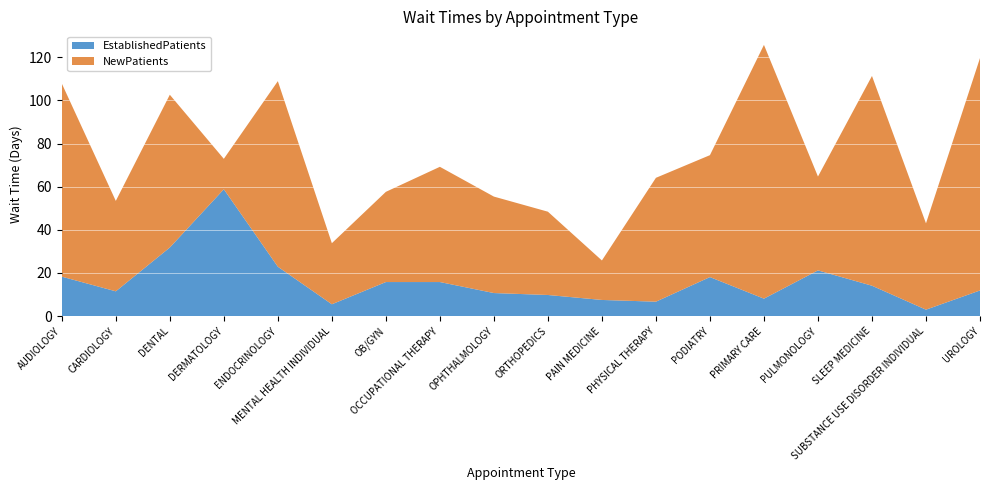

Reading left to right, what are all the values shown in this chart?

EstablishedPatients: 18.3	11.5	31.8	58.8	22.9	5.5	15.8	15.8	10.7	9.8	7.5	6.7	18.1	8.1	21.2	14.1	3.0	11.9
NewPatients: 89.5	41.9	70.8	14.1	86.0	28.3	41.8	53.4	44.7	38.6	18.3	57.4	56.5	117.6	43.5	97.2	40.0	107.7